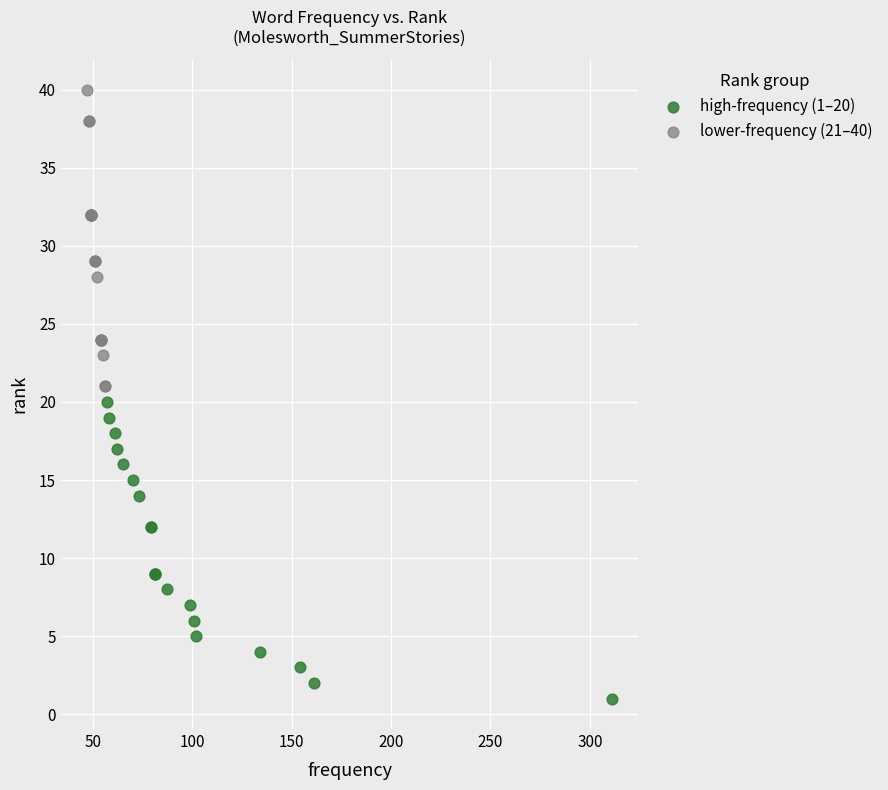

Which series contains the lowest Y value?

high-frequency (1–20)